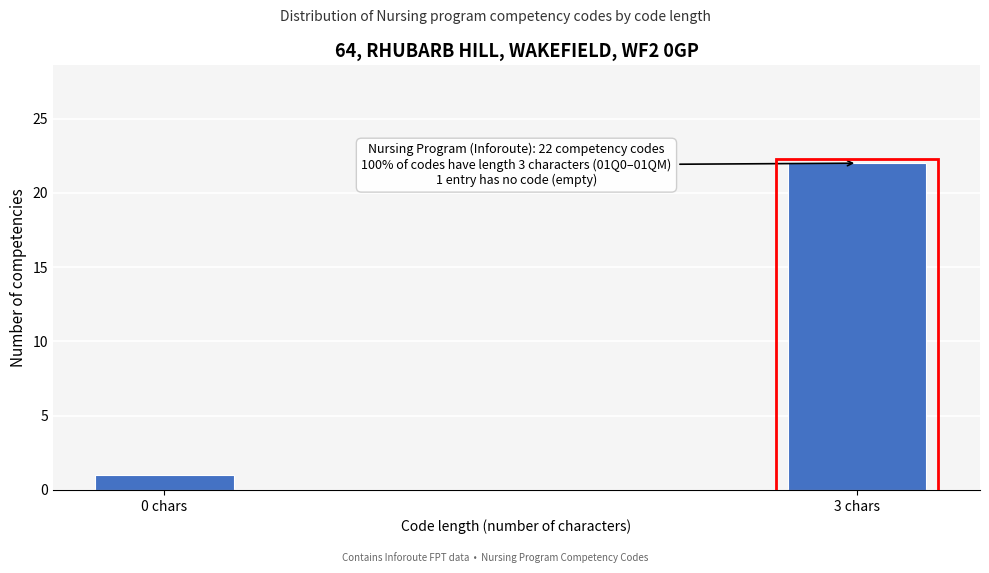

Reading left to right, what are all the values shown in this chart?

1	22